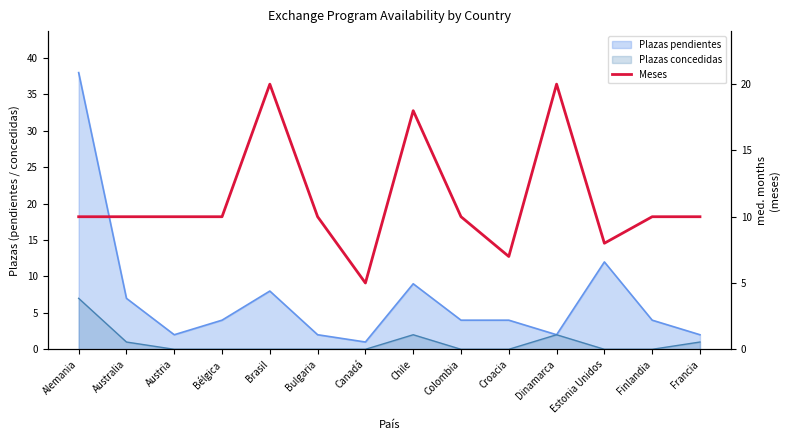

At which category does the data reach its first local valley?

Canadá